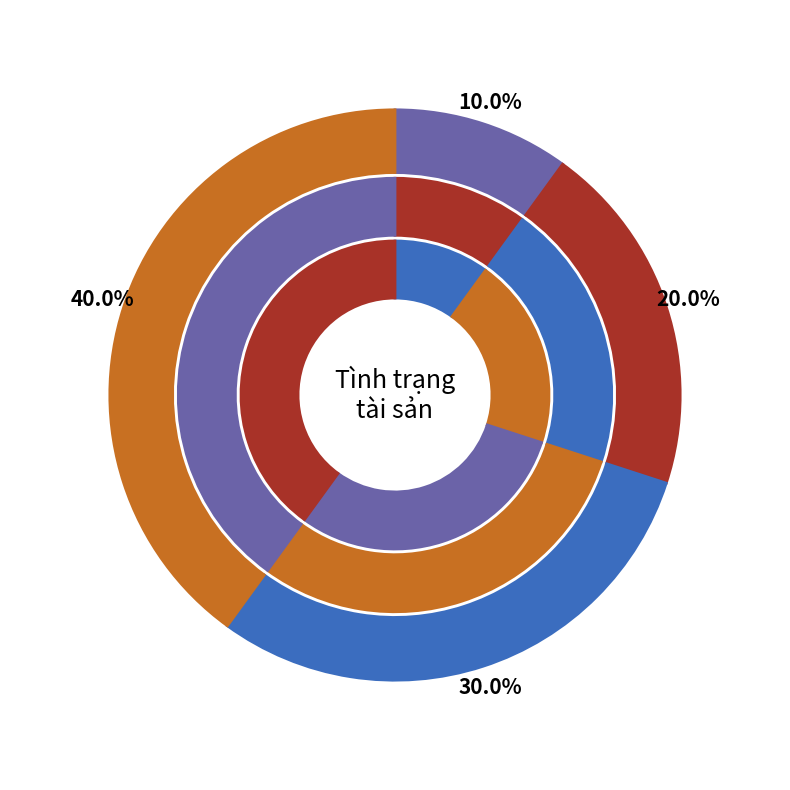

Is the sum of Đang sửa chữa and Mới greater than half?

No